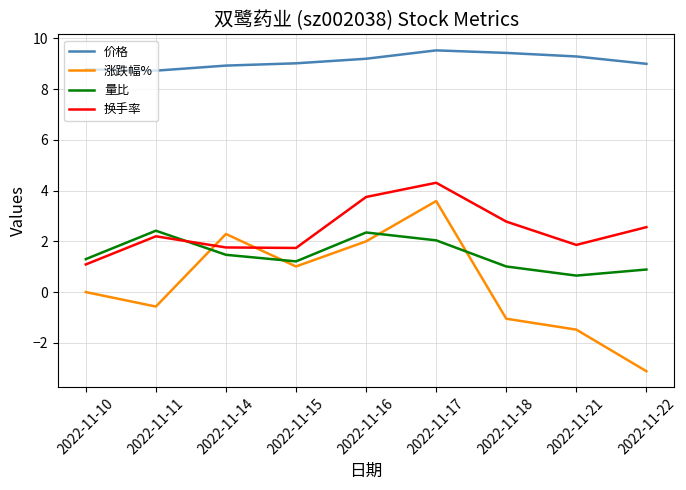

Rank the series by their maximum value, from lowest to highest.

量比, 涨跌幅%, 换手率, 价格